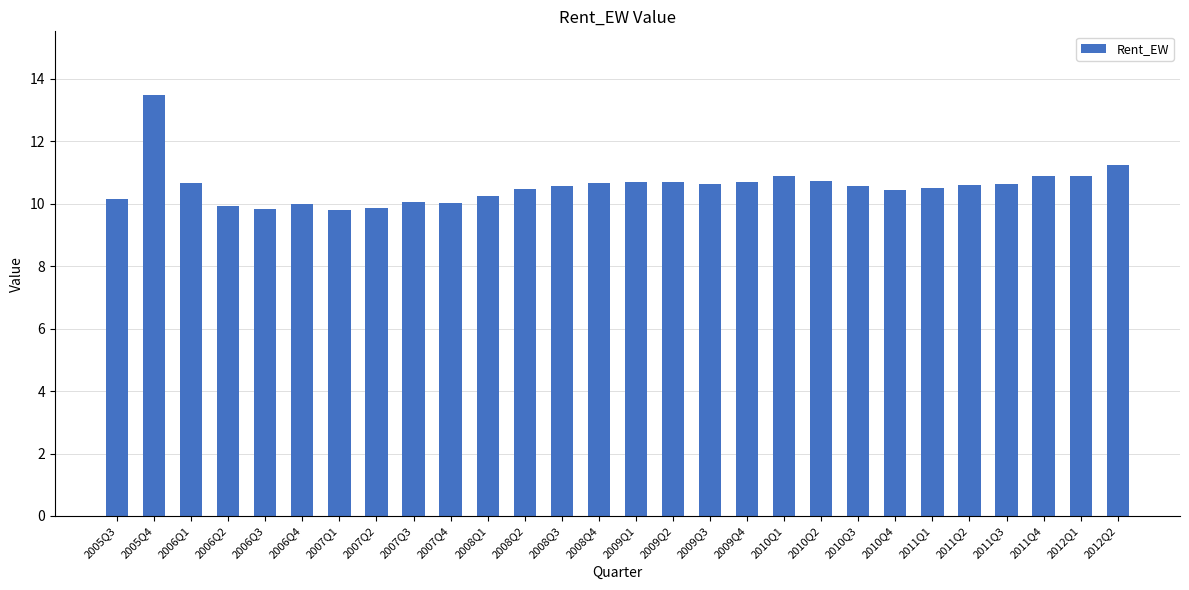

What is the sum of the values at 2010Q4 and 2008Q1?

20.7